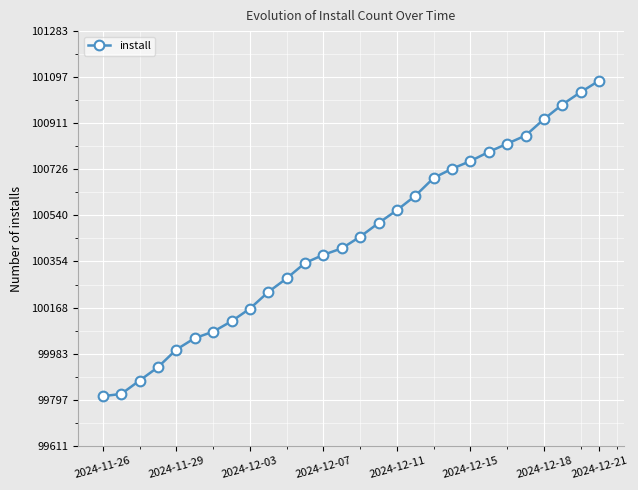

What is the minimum value shown in the chart?

99811